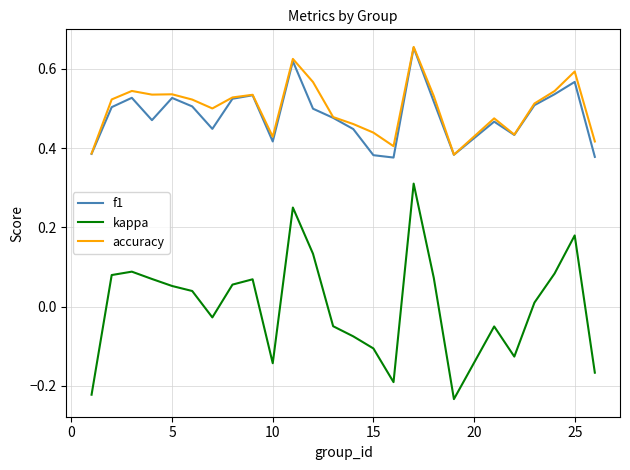

True or false: kappa and accuracy intersect in this chart.

False